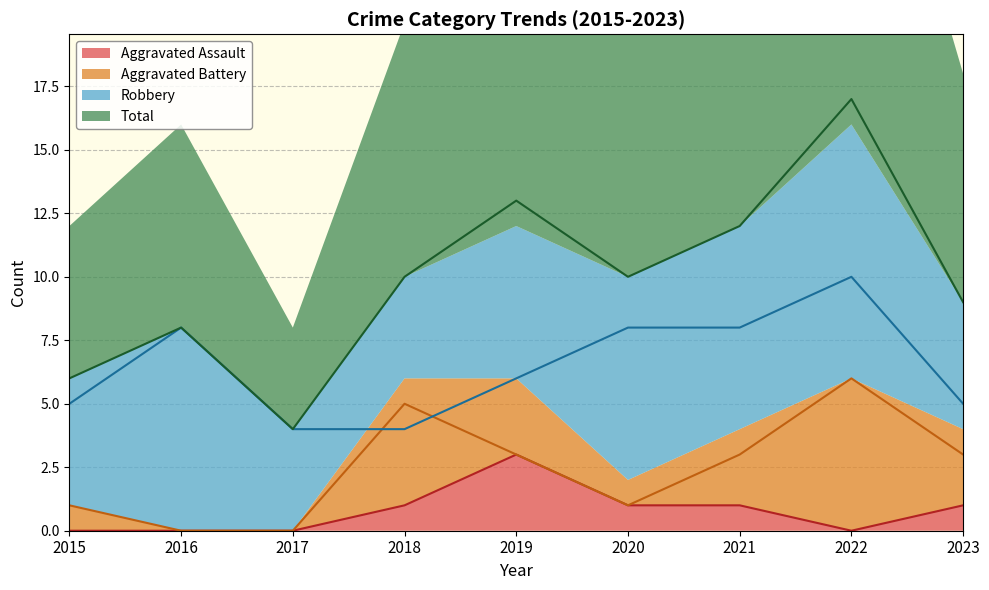

In Aggravated Battery, how many points are higher than both neighbors (excluding endpoints)?

2